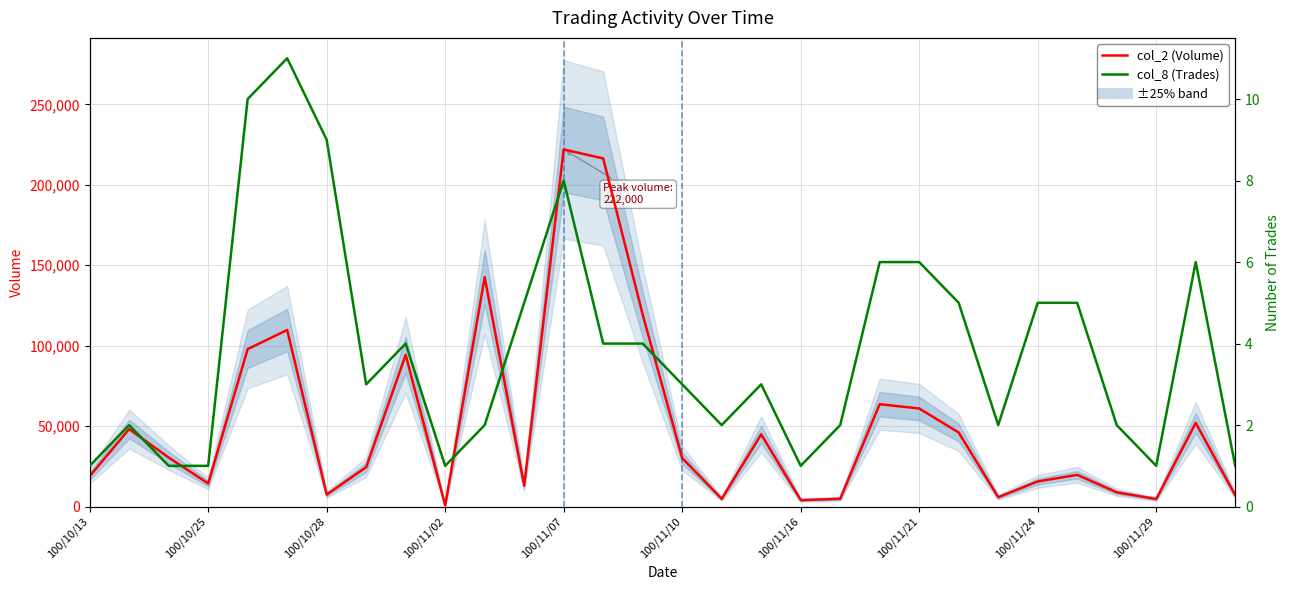

True or false: col_8 (Trades) has more than 1 points higher than both neighbors.

True